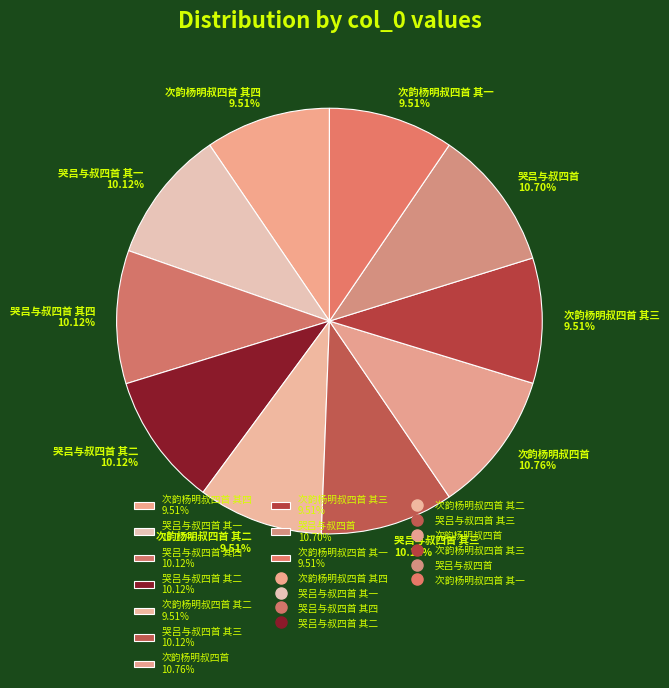

Combined, do 次韵杨明叔四首 其一 9.51% and 哭吕与叔四首 其一 10.12% account for over 50%?

No